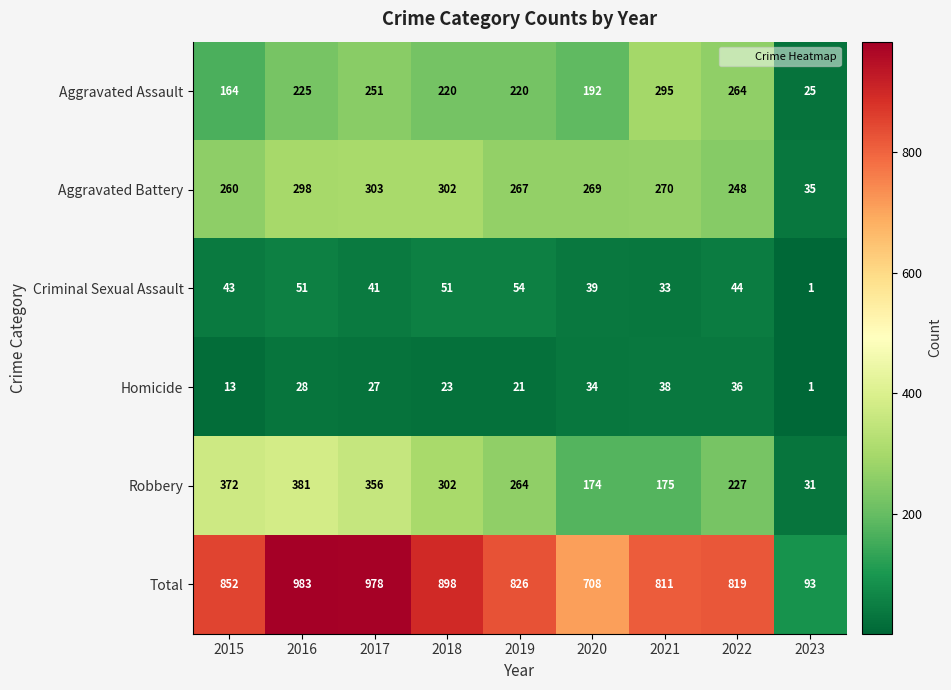

True or false: Total has a value of 1029 at 2020.

False